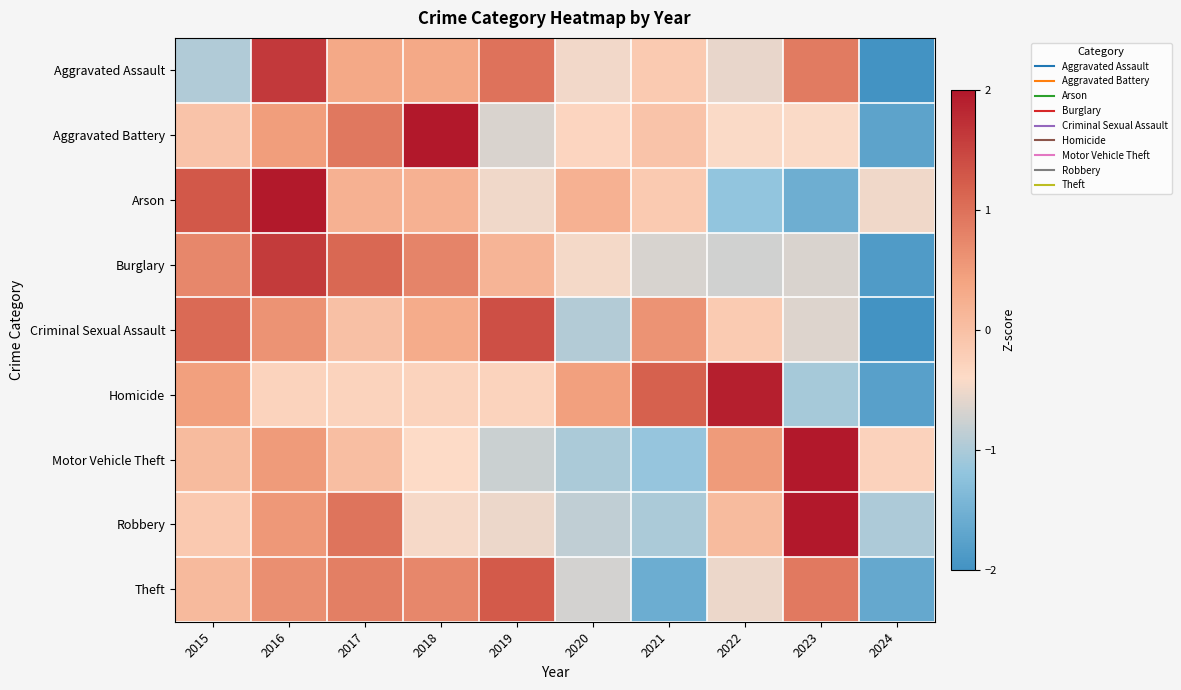

List the series in order of their peak value, lowest first.

Theft, Criminal Sexual Assault, Burglary, Aggravated Assault, Homicide, Arson, Aggravated Battery, Robbery, Motor Vehicle Theft